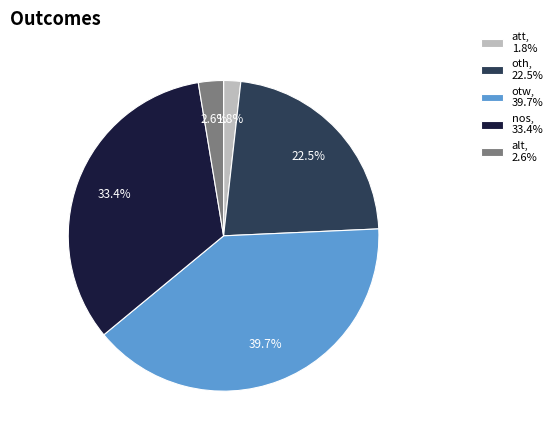

Approximately how many times larger is the value at otw, 39.7% compared to nos, 33.4%?

1.2